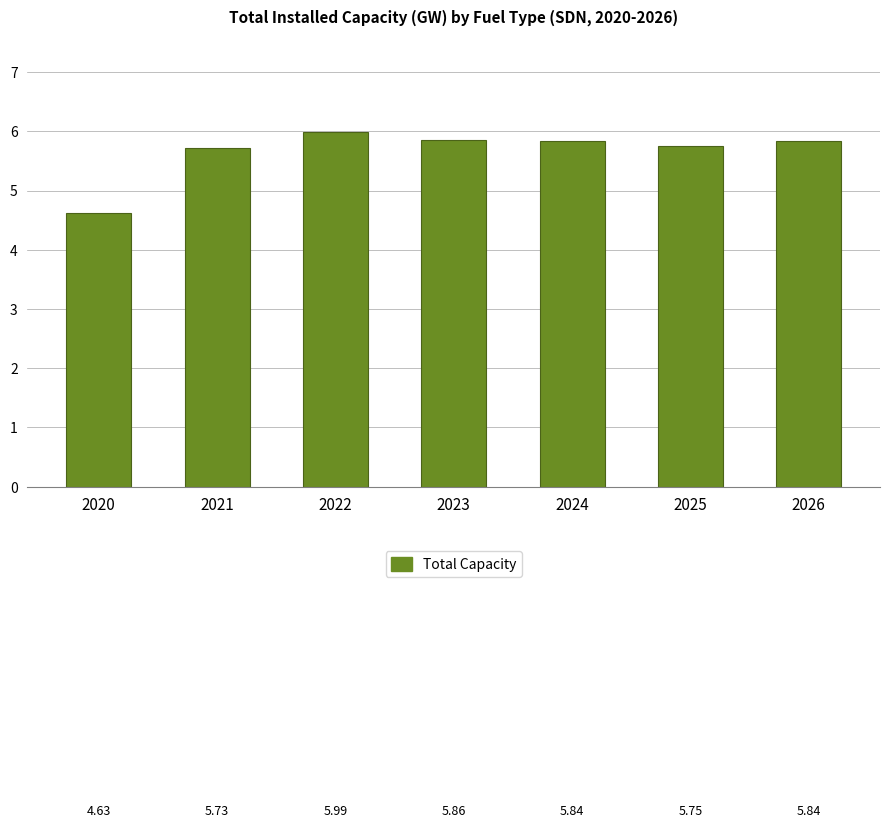

What is the value of the 1st bar from the left?

4.6